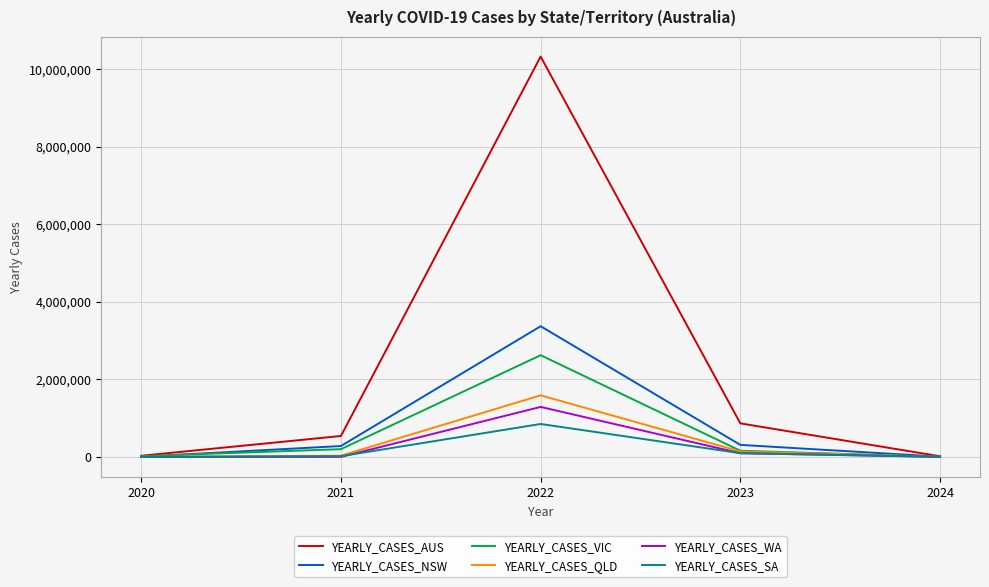

What is the difference between the maximum and second lowest values in the YEARLY_CASES_NSW series?

3361723